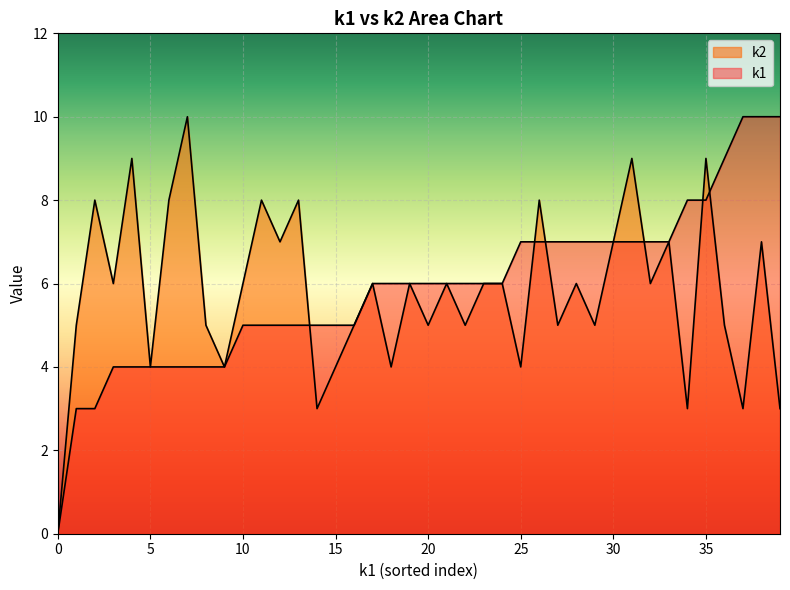

What are all the series names shown in the legend?

k1, k2